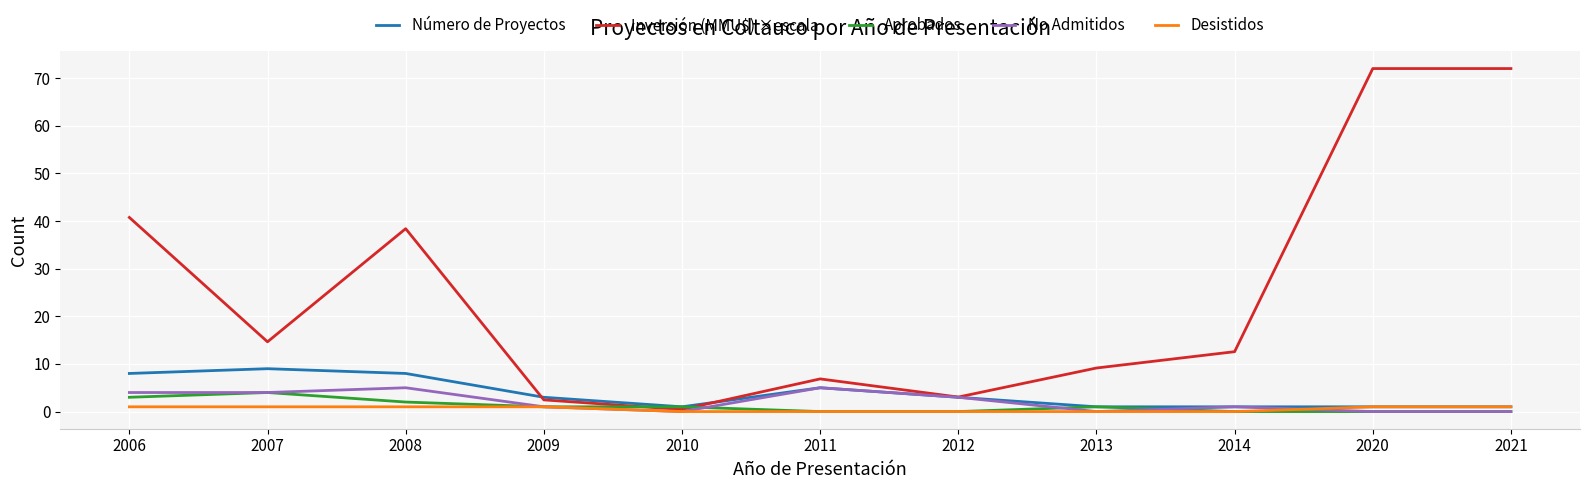

What is the maximum value shown in the chart?

72.0